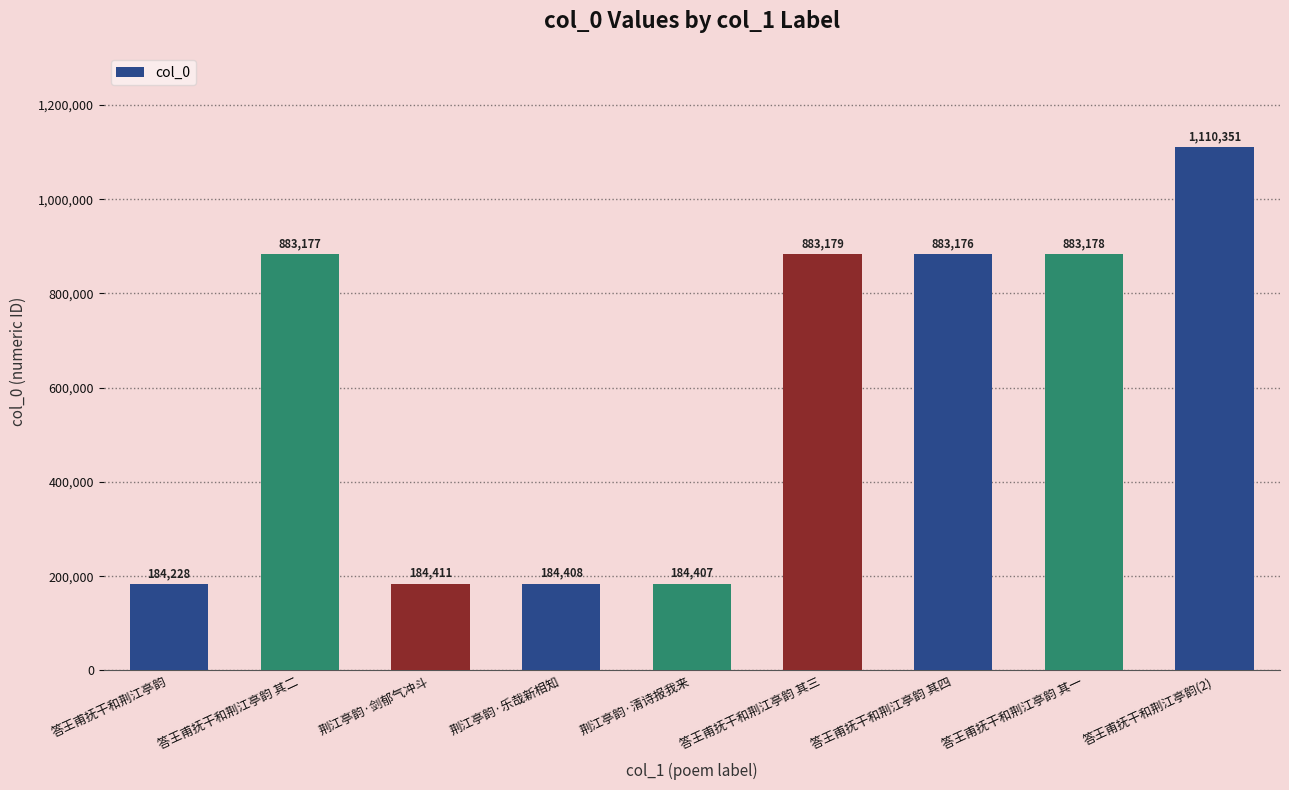

What is the sum of all values?

5380515